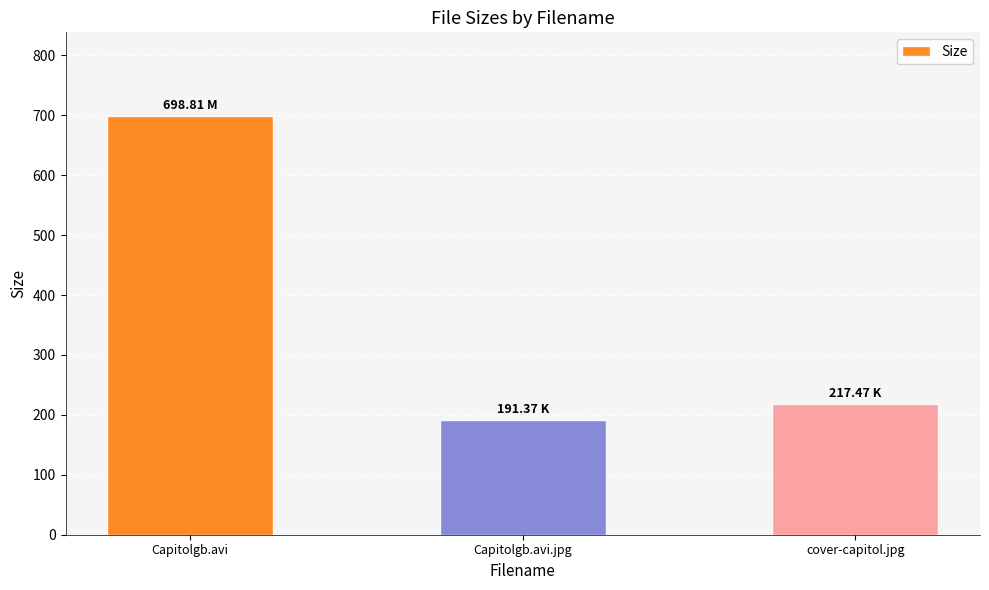

At which label is the value closest to 445?

cover-capitol.jpg